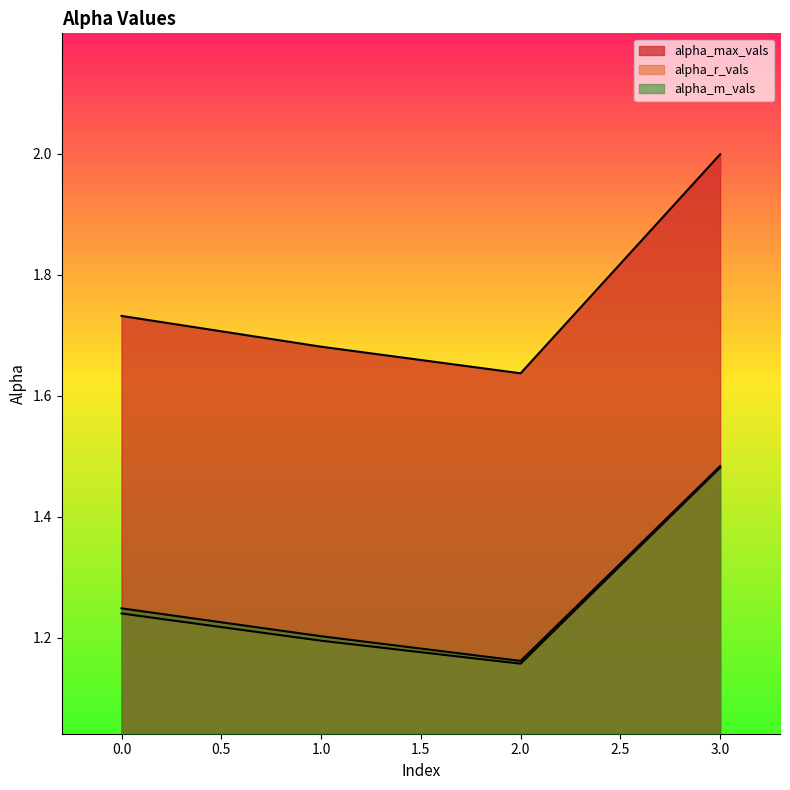

Reading right to left, list all the values displayed in this chart.

alpha_max_vals: 2.0	1.6	1.7	1.7
alpha_r_vals: 1.5	1.2	1.2	1.2
alpha_m_vals: 1.5	1.2	1.2	1.2